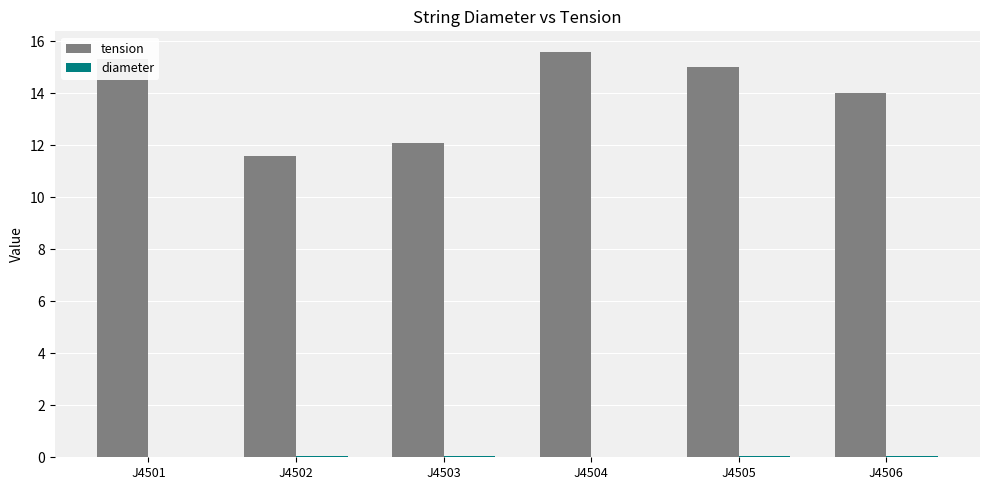

The value of tension at J4506 is 14.0. True or false?

True